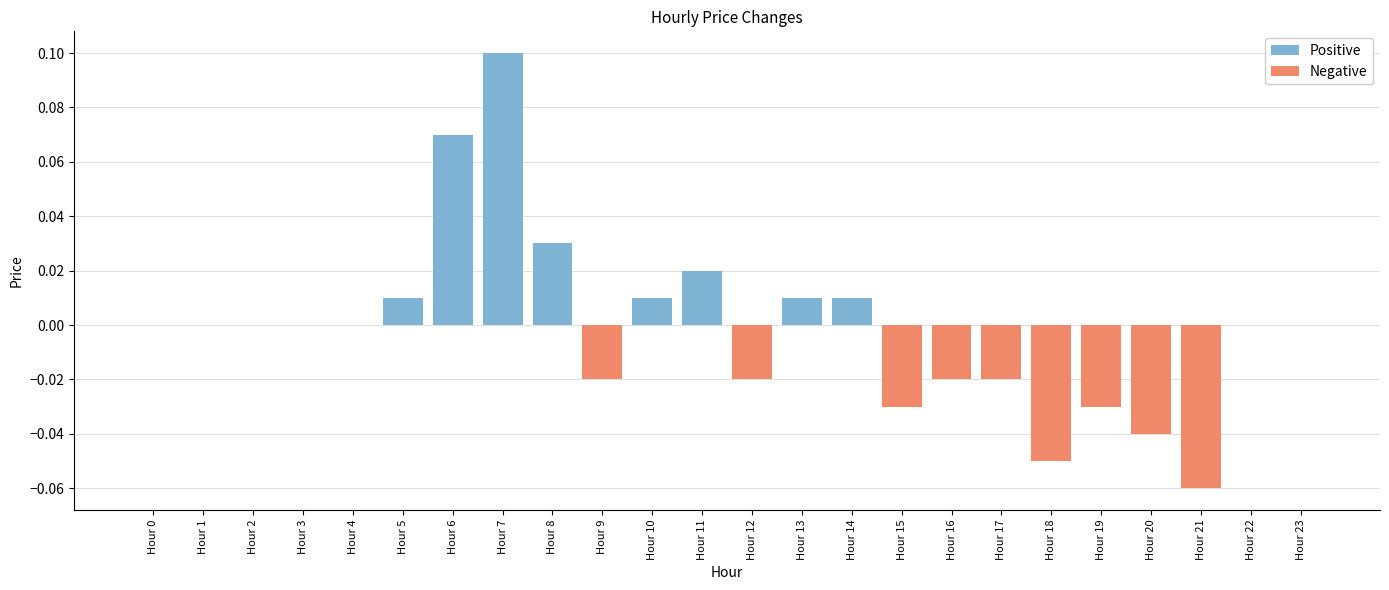

Rank the categories by Negative value from highest to lowest.

Hour 0, Hour 1, Hour 2, Hour 3, Hour 4, Hour 5, Hour 6, Hour 7, Hour 8, Hour 10, Hour 11, Hour 13, Hour 14, Hour 22, Hour 23, Hour 9, Hour 12, Hour 16, Hour 17, Hour 15, Hour 19, Hour 20, Hour 18, Hour 21